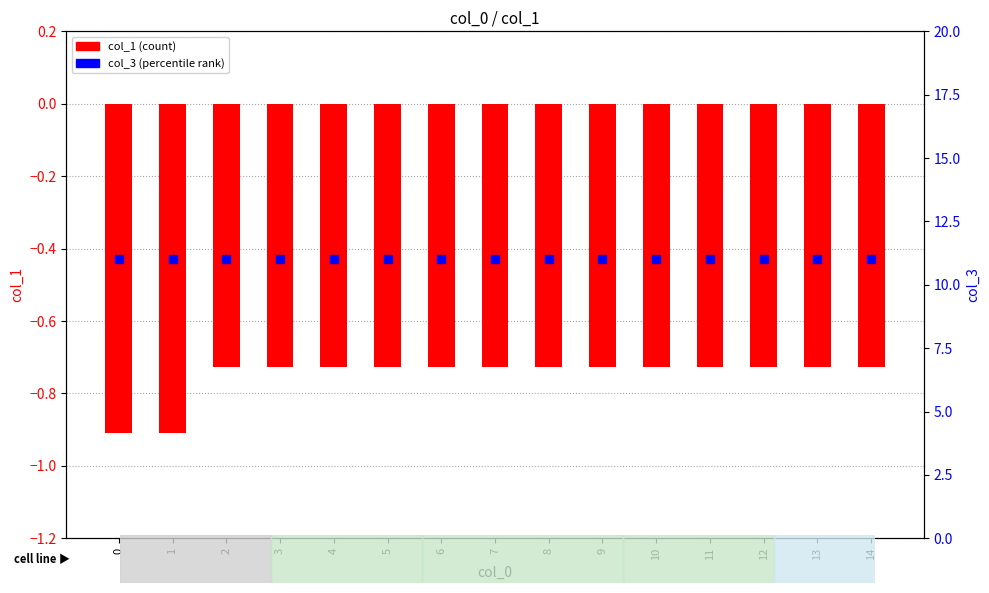

At how many categories does at least one series exceed 9?

15